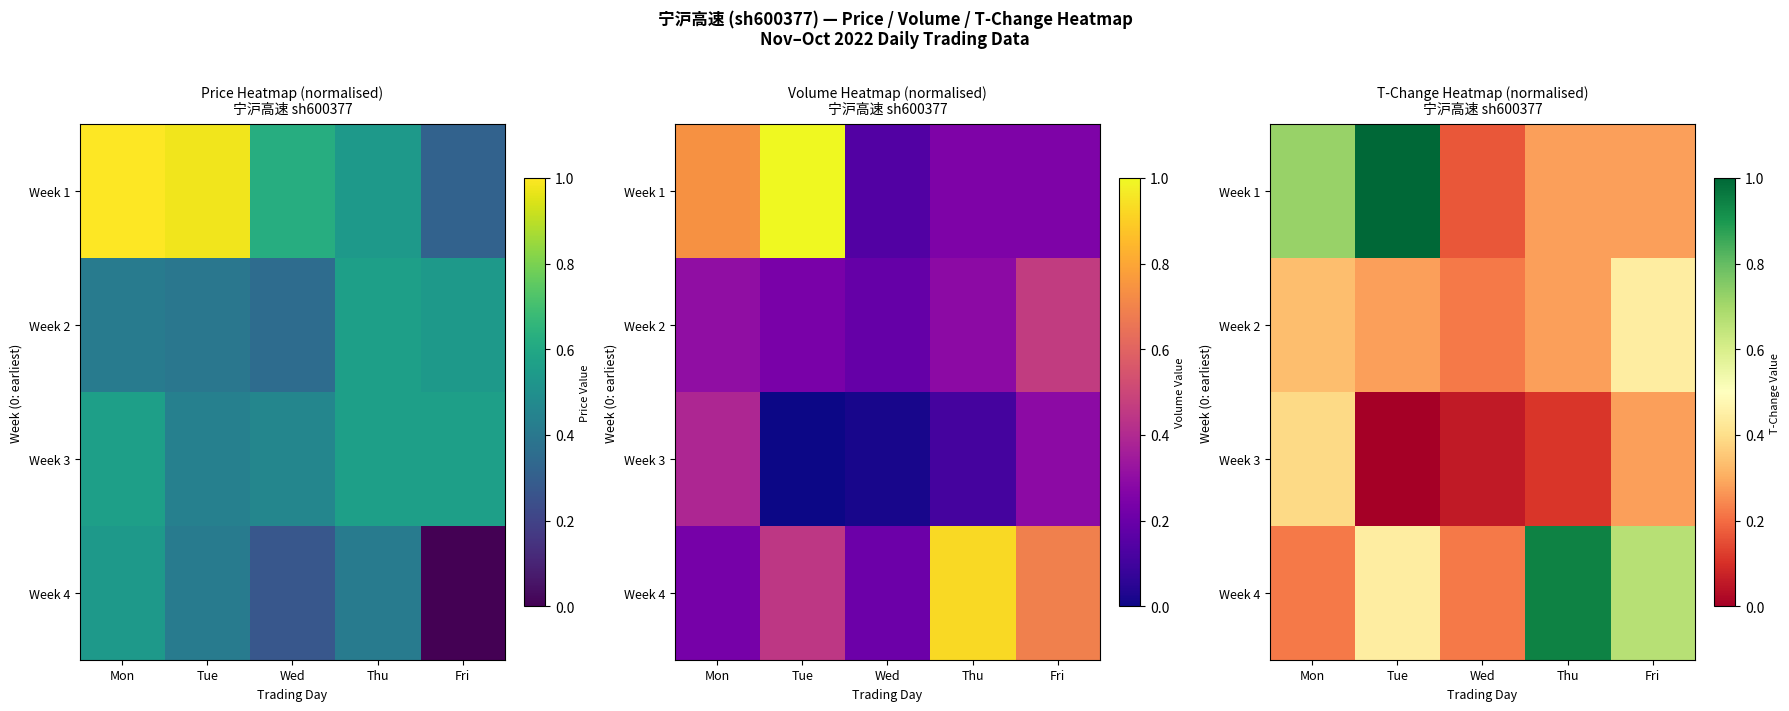

What is the spread (max minus min) of values at Fri?

0.4